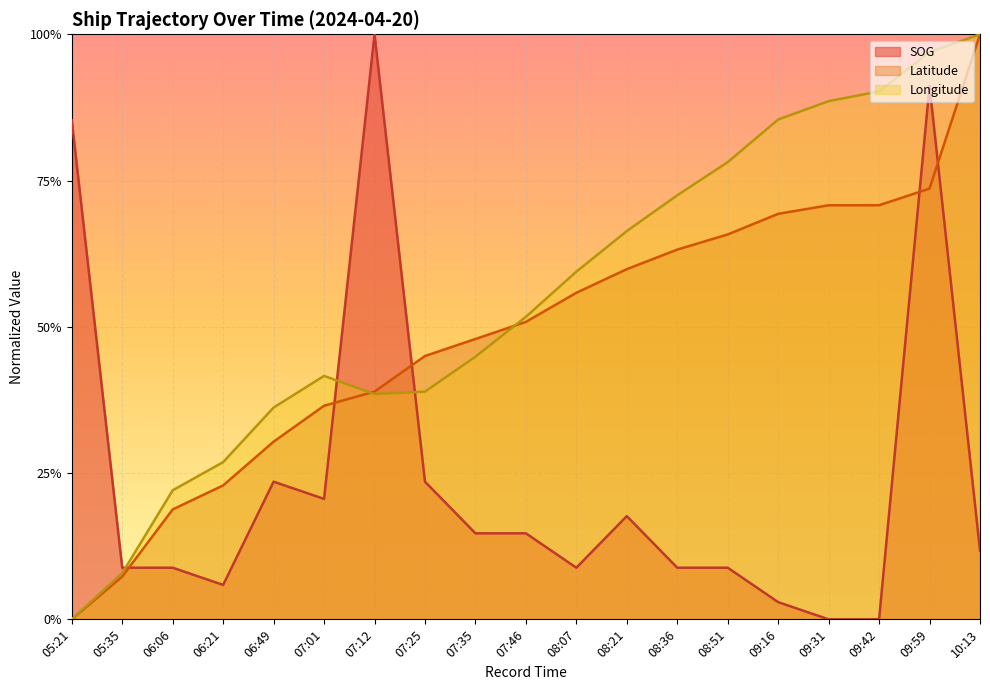

Does the chart display data point markers on the line(s)?

No